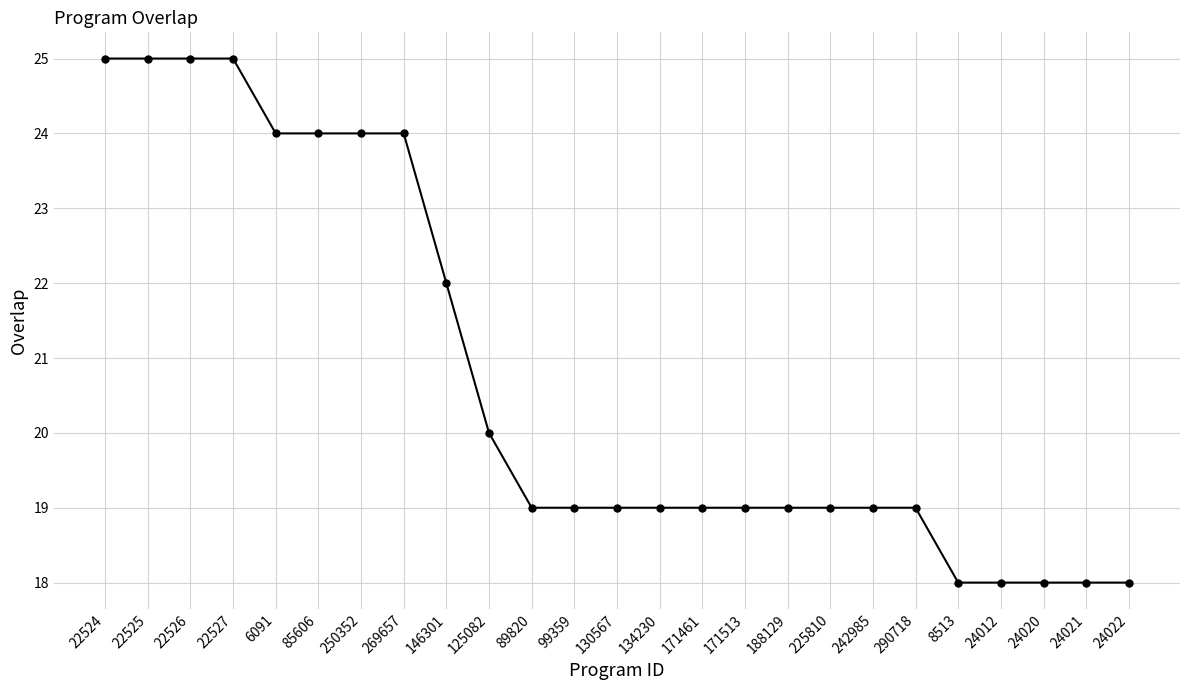

The value at 85606 is 24. True or false?

True